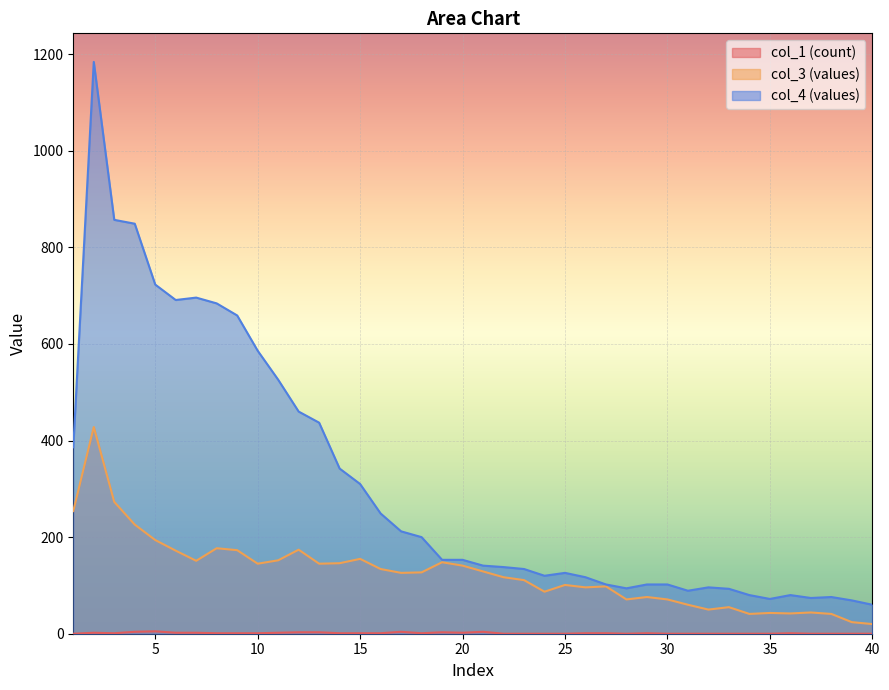

Rank the series by their average value, from highest to lowest.

col_4, col_3, col_1